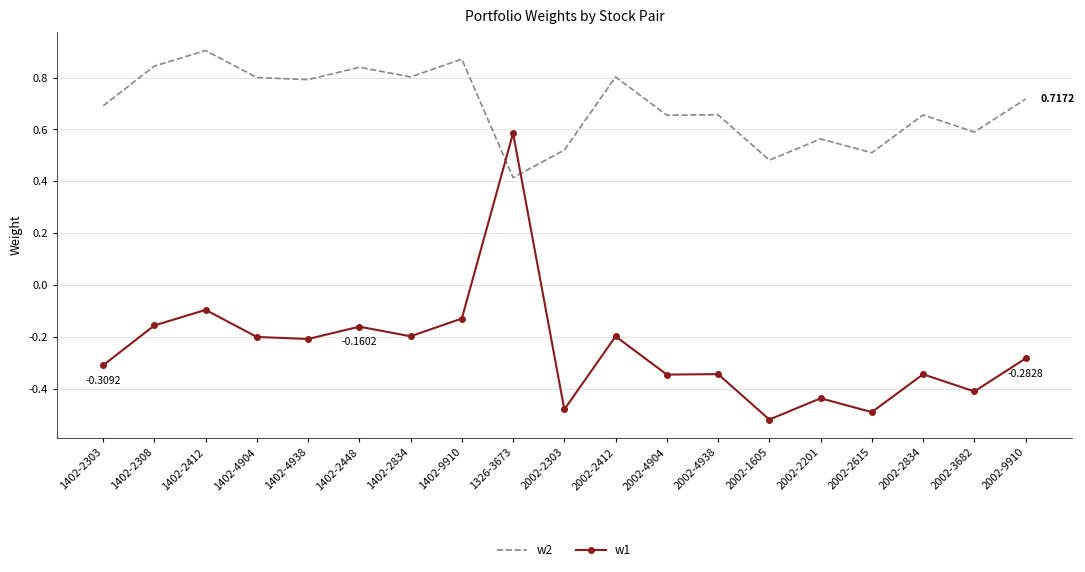

Is the value of w1 at 1402-2308 greater than the value of w2 at 1326-3673?

No